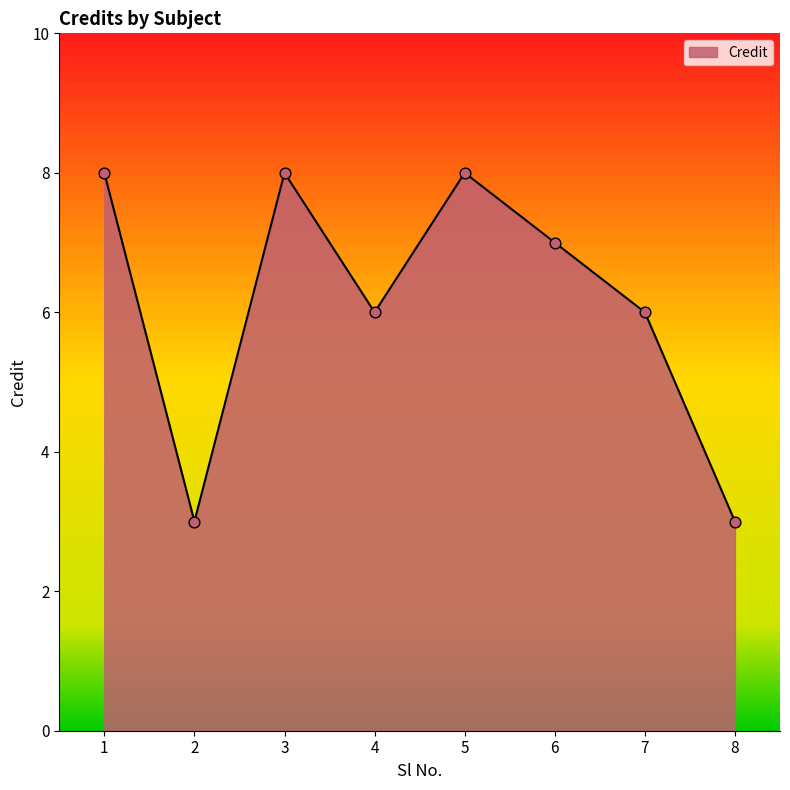

What is the ratio of the value at 4 to the value at 3?

0.8